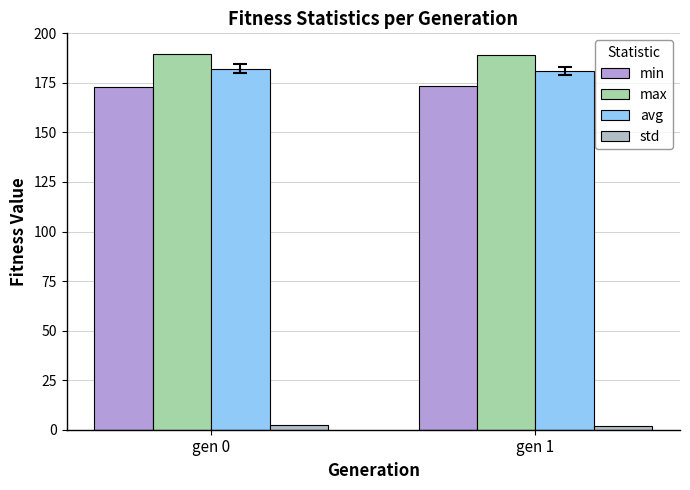

Are the bars horizontal?

No